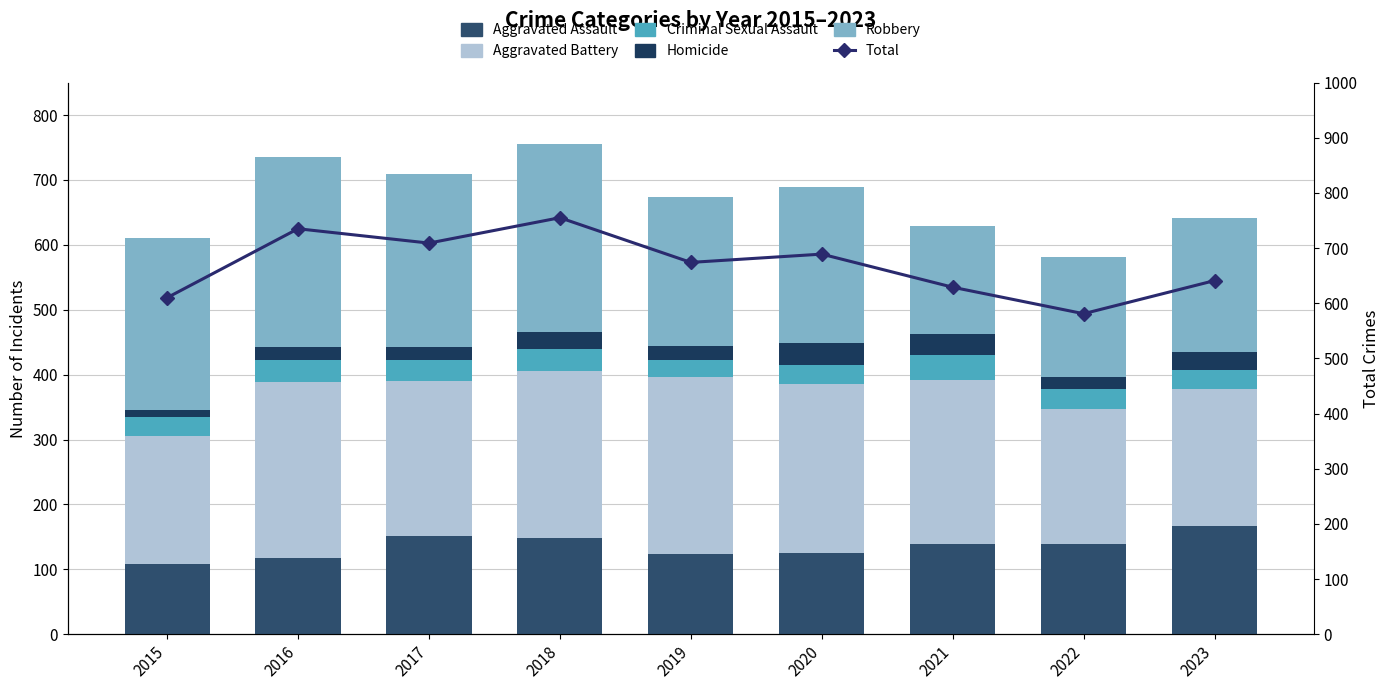

Which category has the highest value in the Total series?

2018